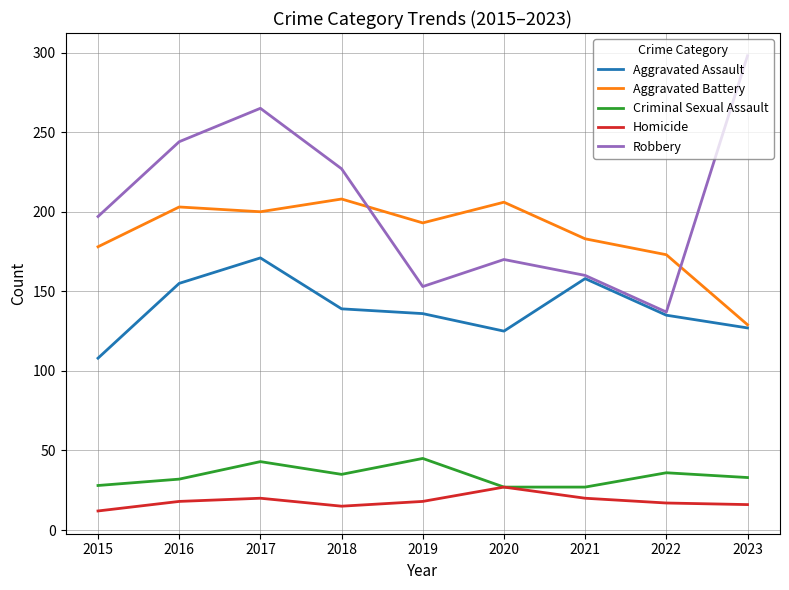

At which label is Aggravated Assault closest to 139?

2018